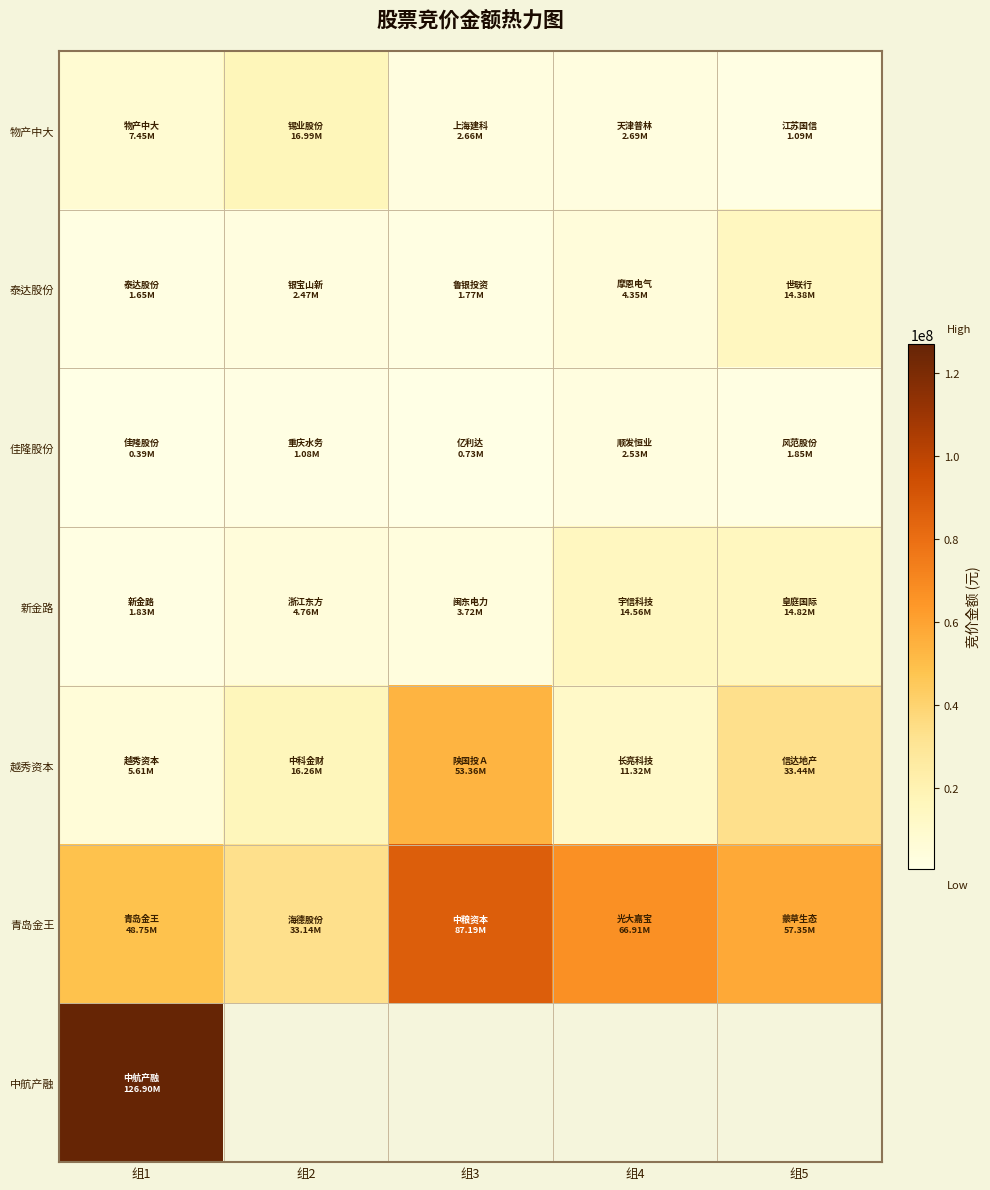

Is the value of 青岛金王 at 组4 greater than the value of 新金路 at 组5?

Yes